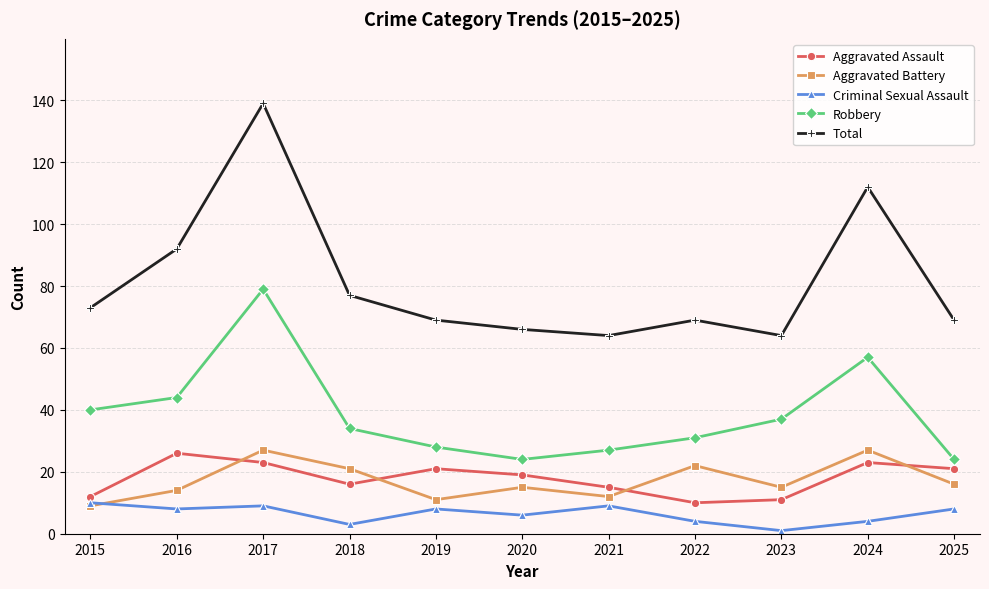

Does the chart have visible grid lines?

Yes